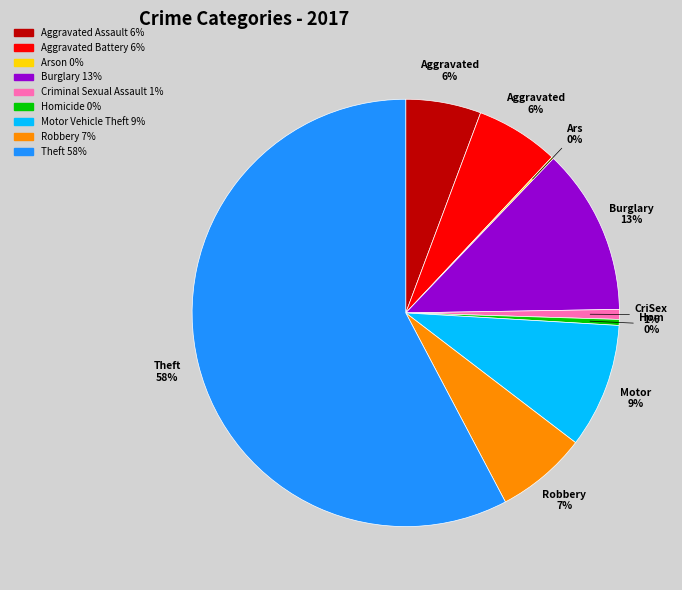

Does any single category account for the majority?

Yes